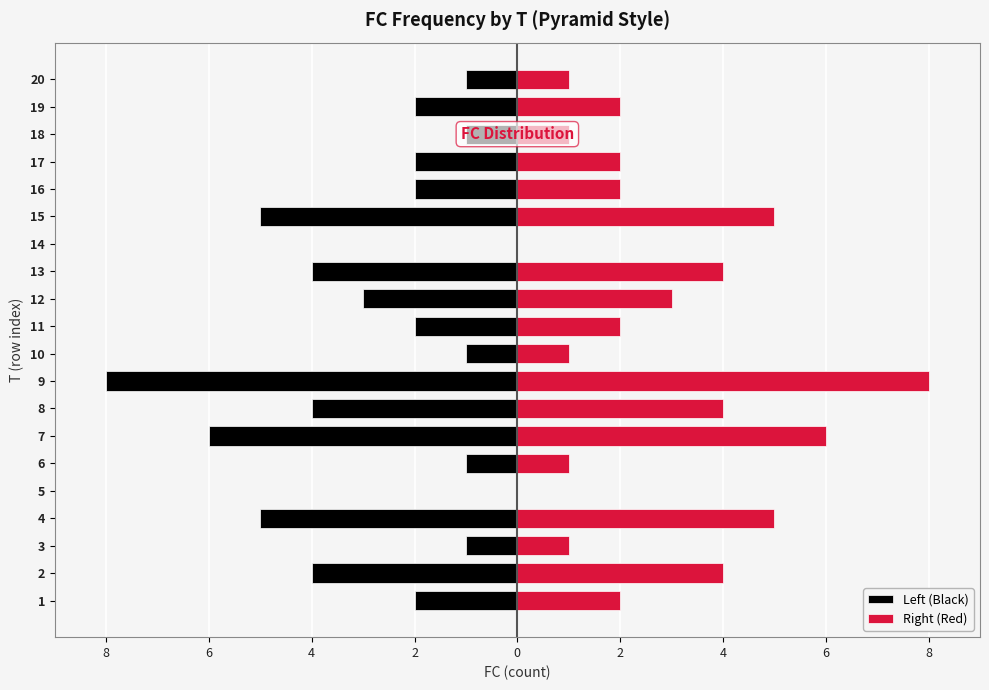

The Left (Black) series shows -6 at 5. True or false?

False